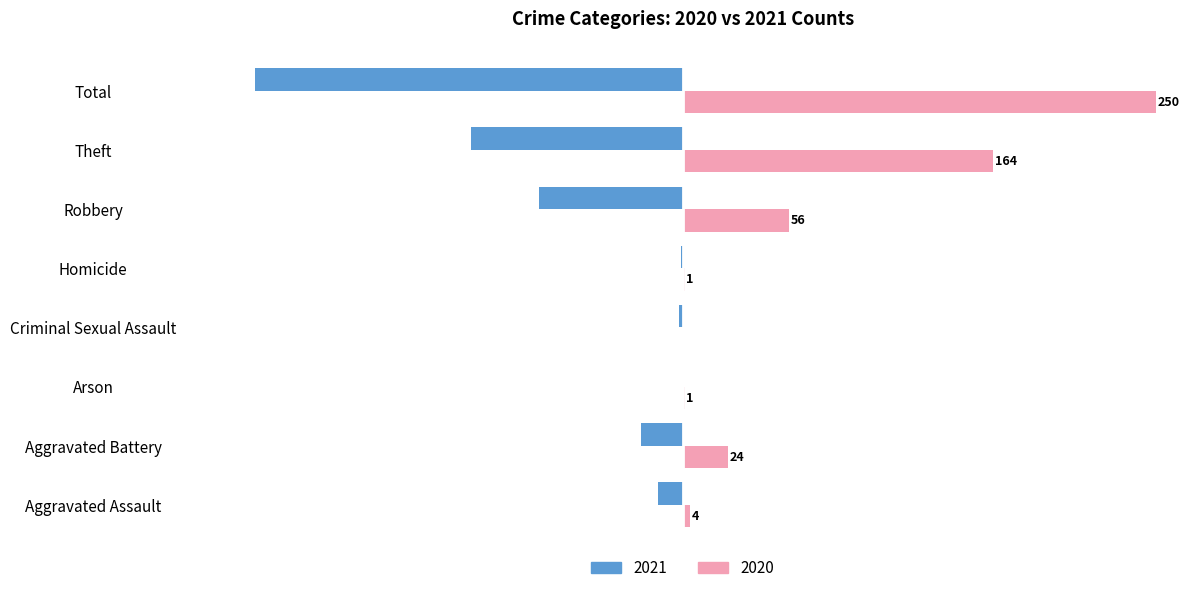

The 2021 series shows -50 at Theft. True or false?

False